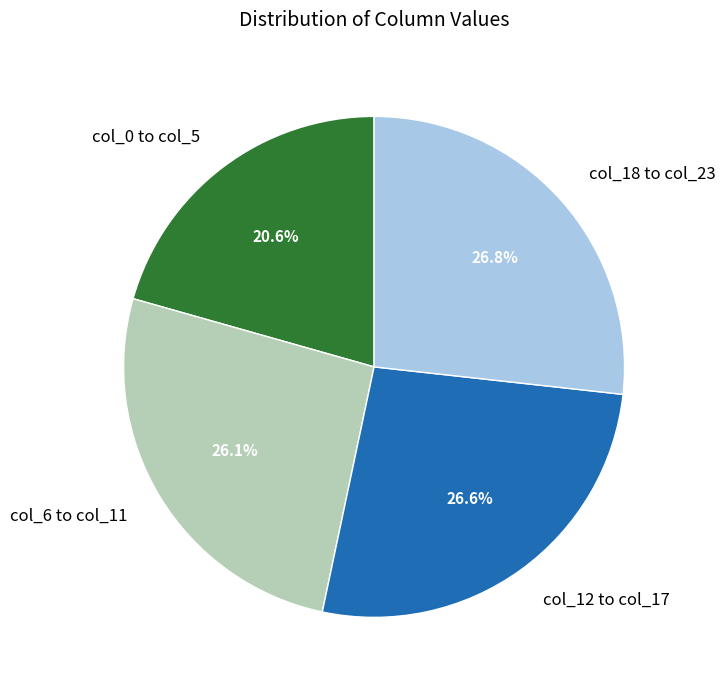

What percentage is NOT represented by col_6 to col_11?

73.9%